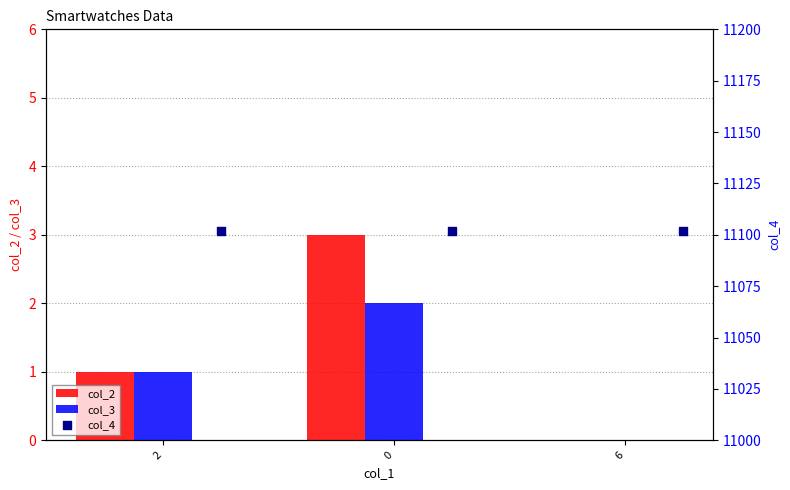

What are all the series names shown in the legend?

col_2, col_3, col_4